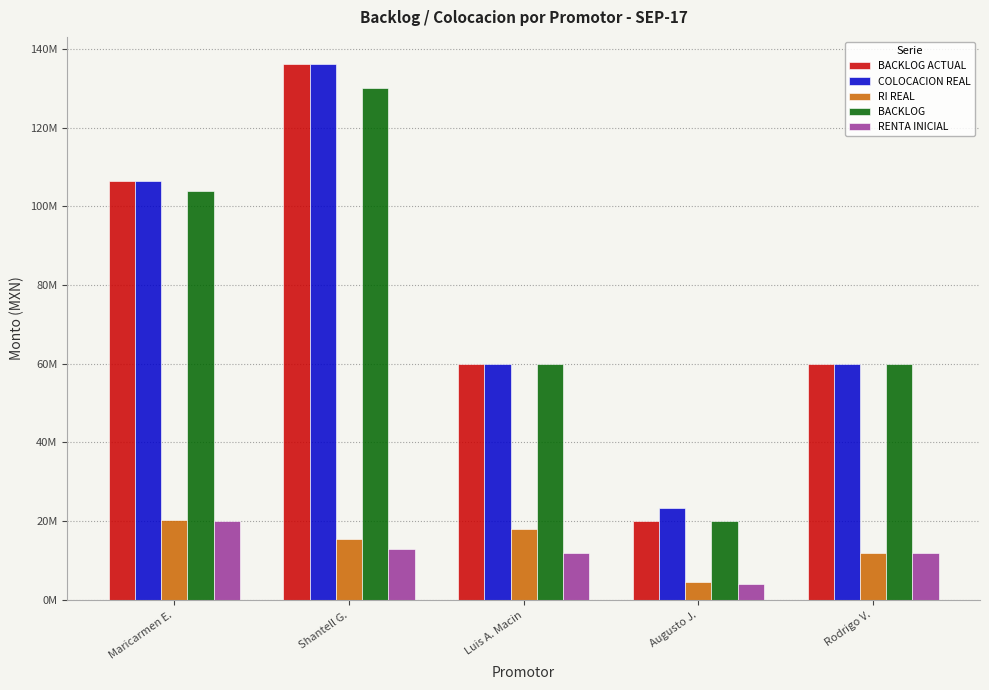

What are all the series names shown in the legend?

BACKLOG ACTUAL, COLOCACION REAL, RI REAL, BACKLOG, RENTA INICIAL